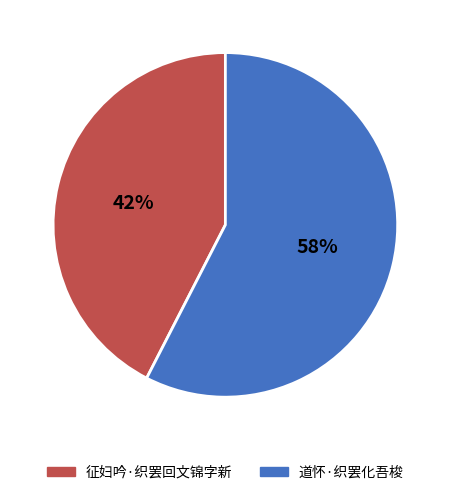

What percentage is the 道怀·织罢化吾梭 slice, to the nearest percent?

58%